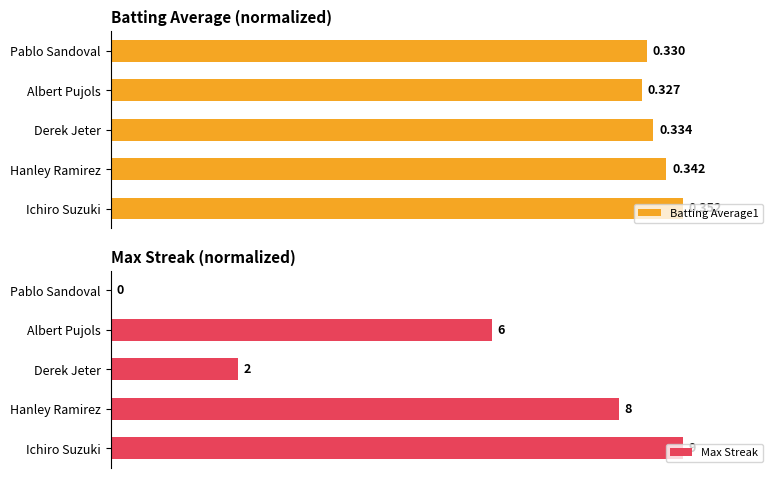

Which series has the largest total across all categories?

Batting Average1